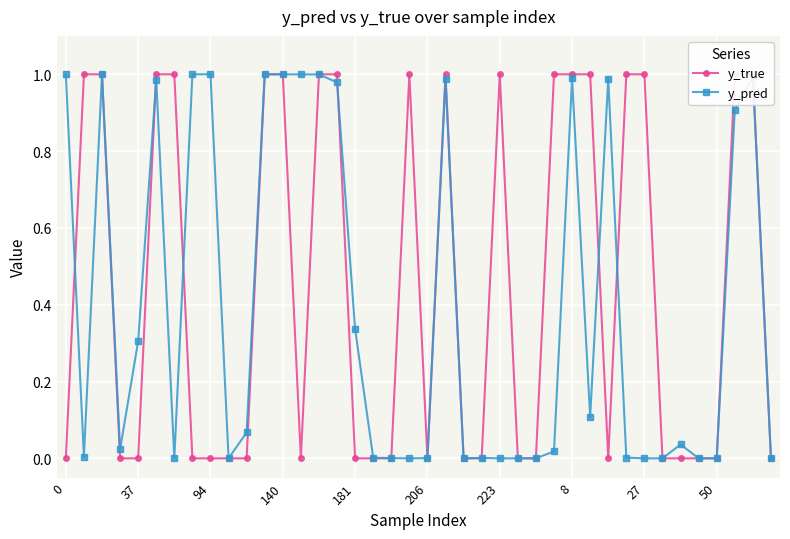

What is the label of the 15th point from the right?

25